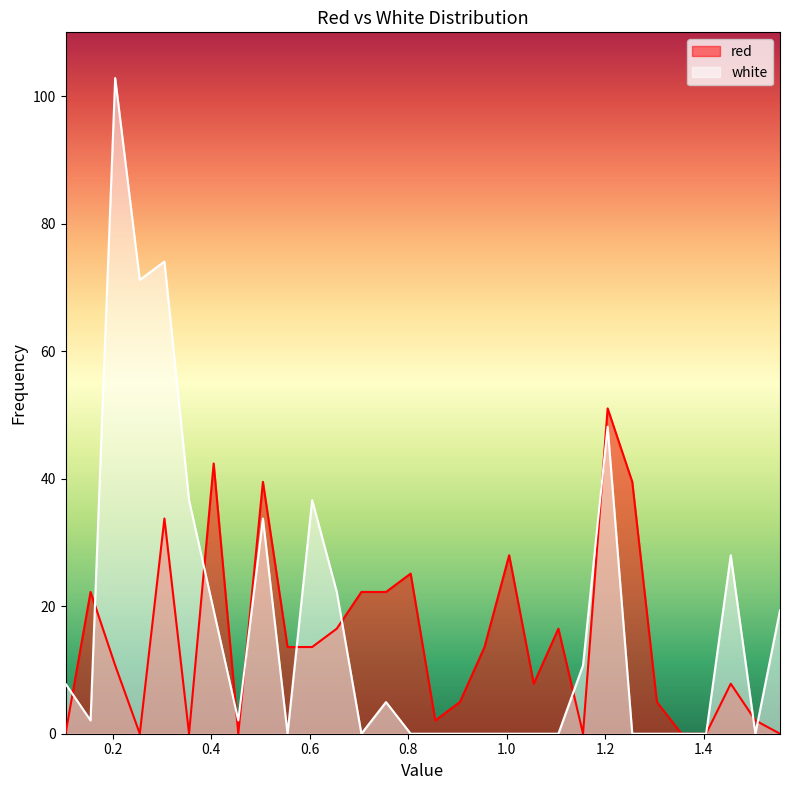

How many lines are shown in the chart?

2